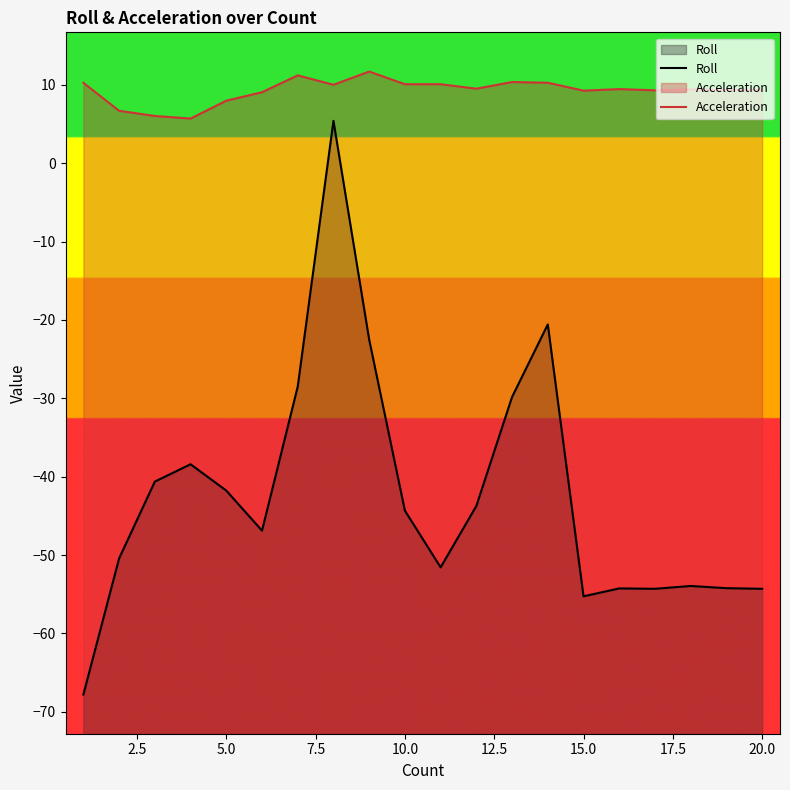

Rank the series by their maximum value, from lowest to highest.

Roll, Acceleration